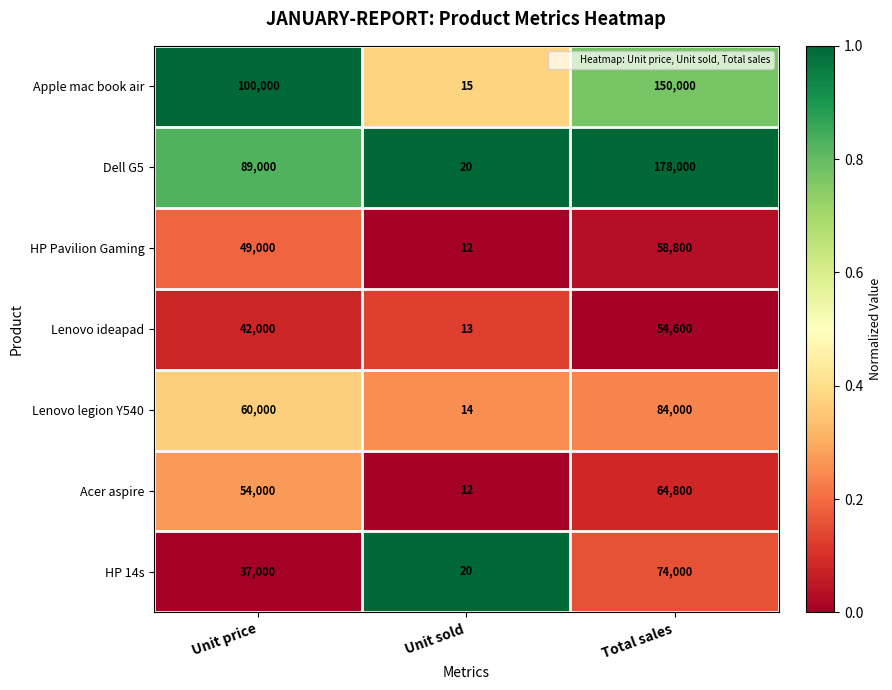

What is the spread (max minus min) of values at Unit price?

63000